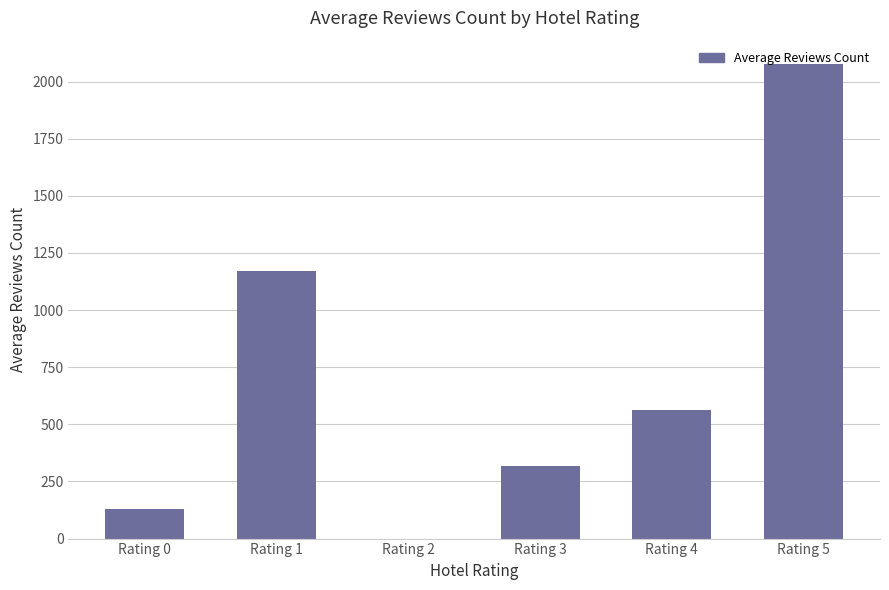

Reading left to right, list all the values displayed in this chart.

131	1171	0	316	561	2075